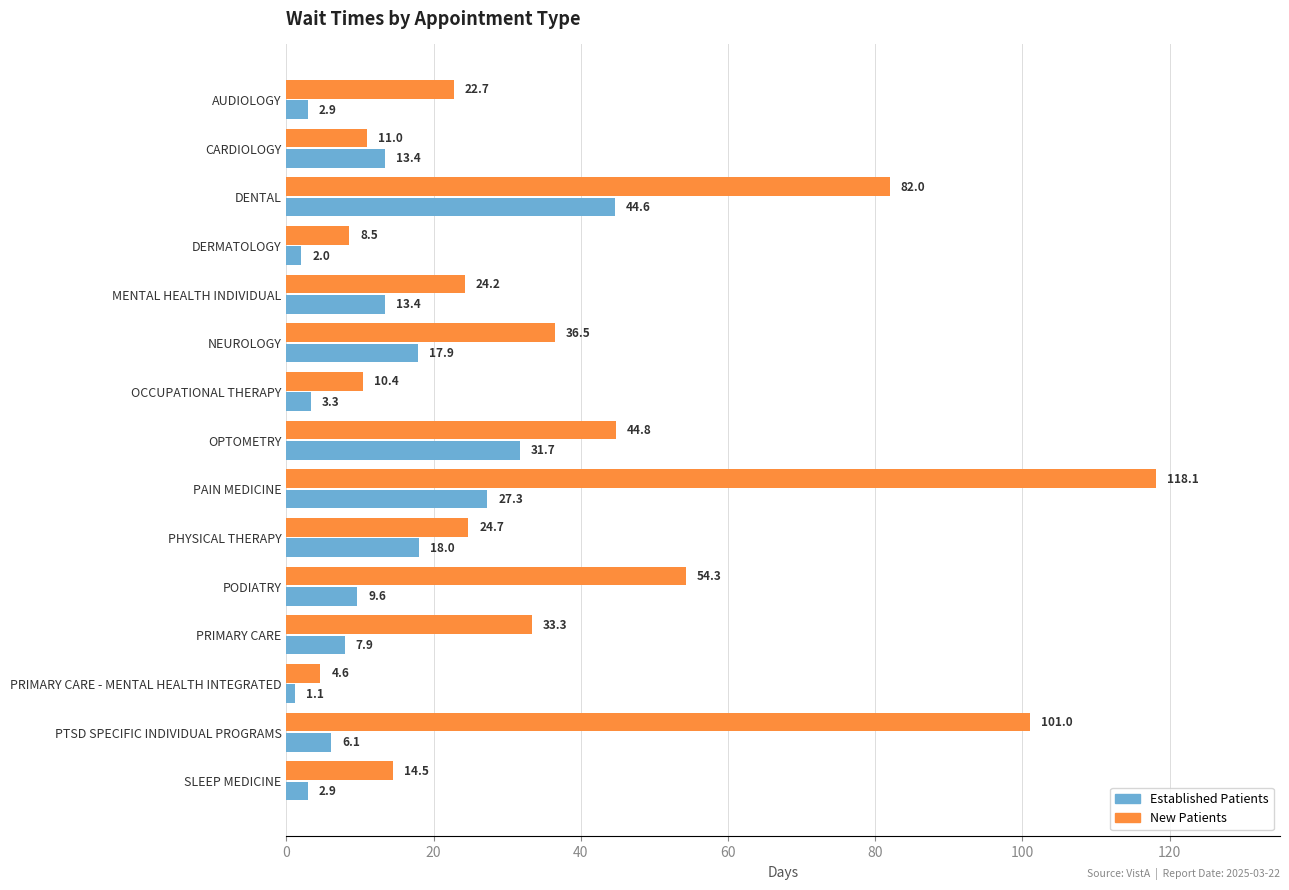

At which category is the sum across all series the highest?

PAIN MEDICINE